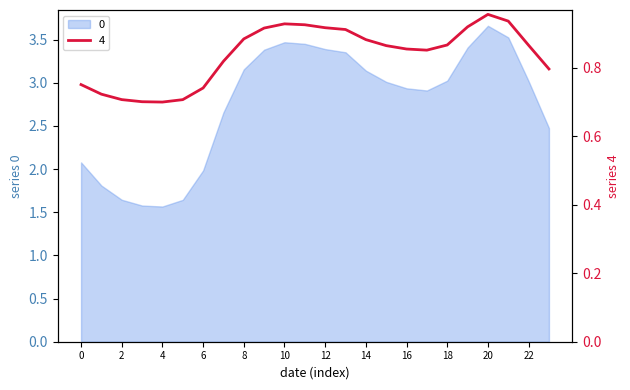

What is the approximate value of 0 at 2?

1.6